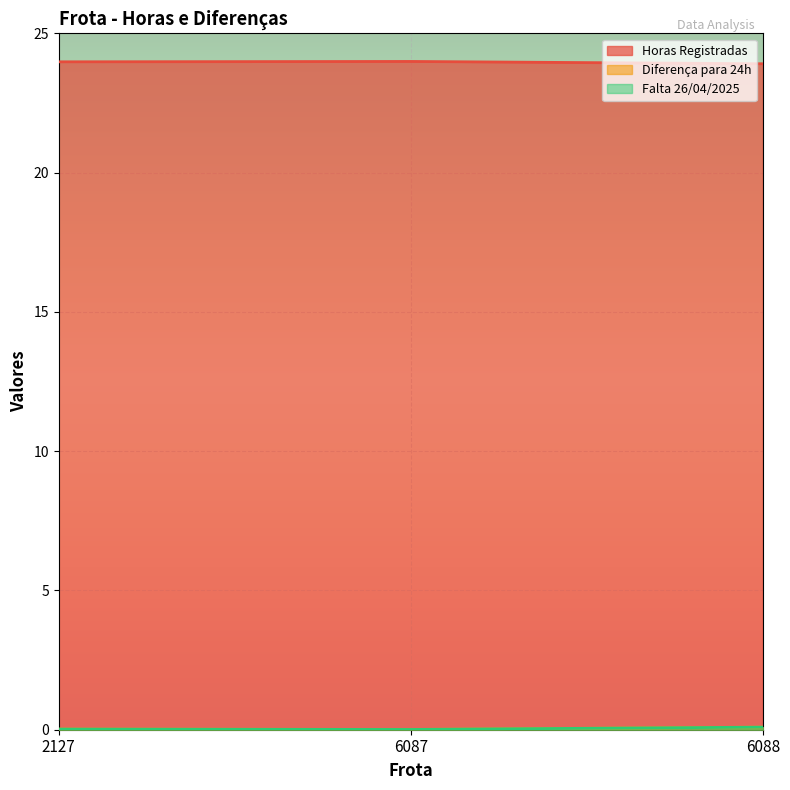

Which series has the widest spread of values?

Horas Registradas